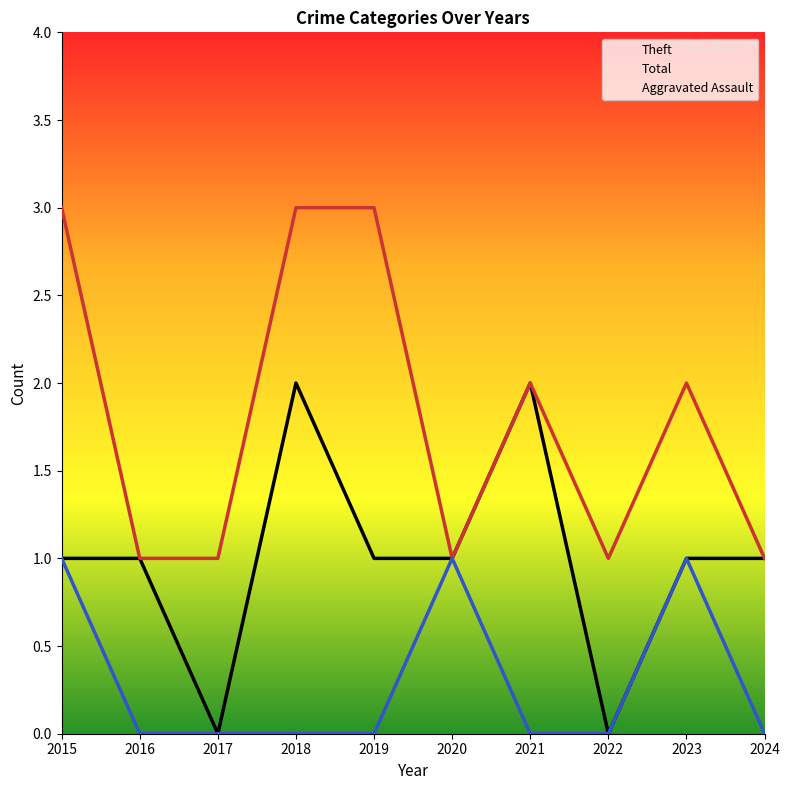

The Total series shows 3 at 2015. True or false?

True